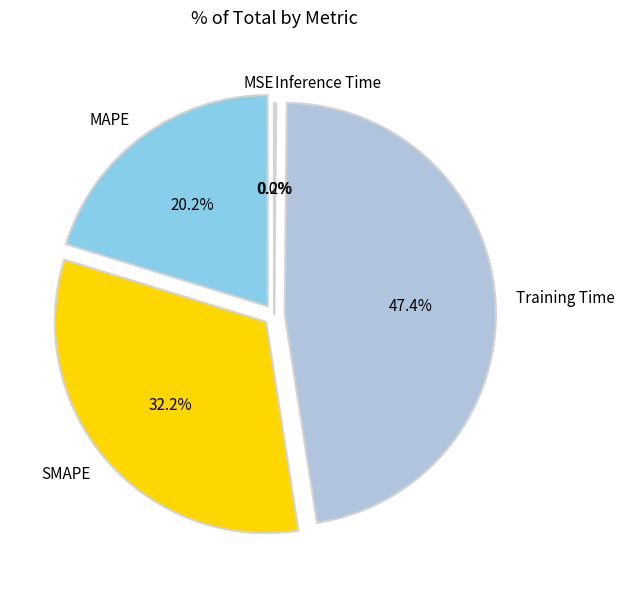

Between MAPE and SMAPE, which is larger?

SMAPE